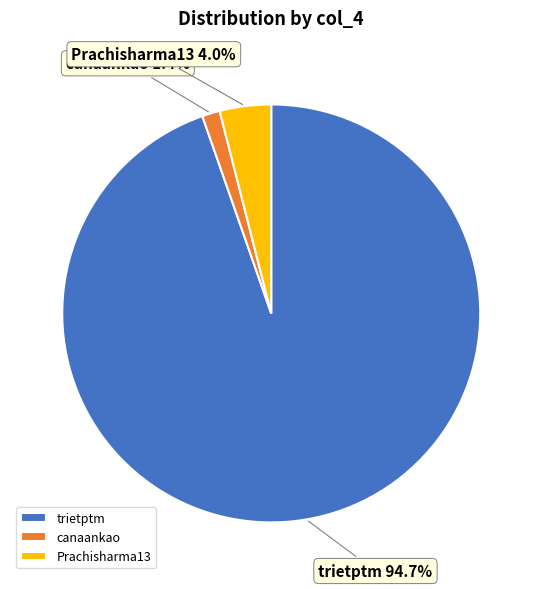

Which category has the biggest portion of the pie?

trietptm